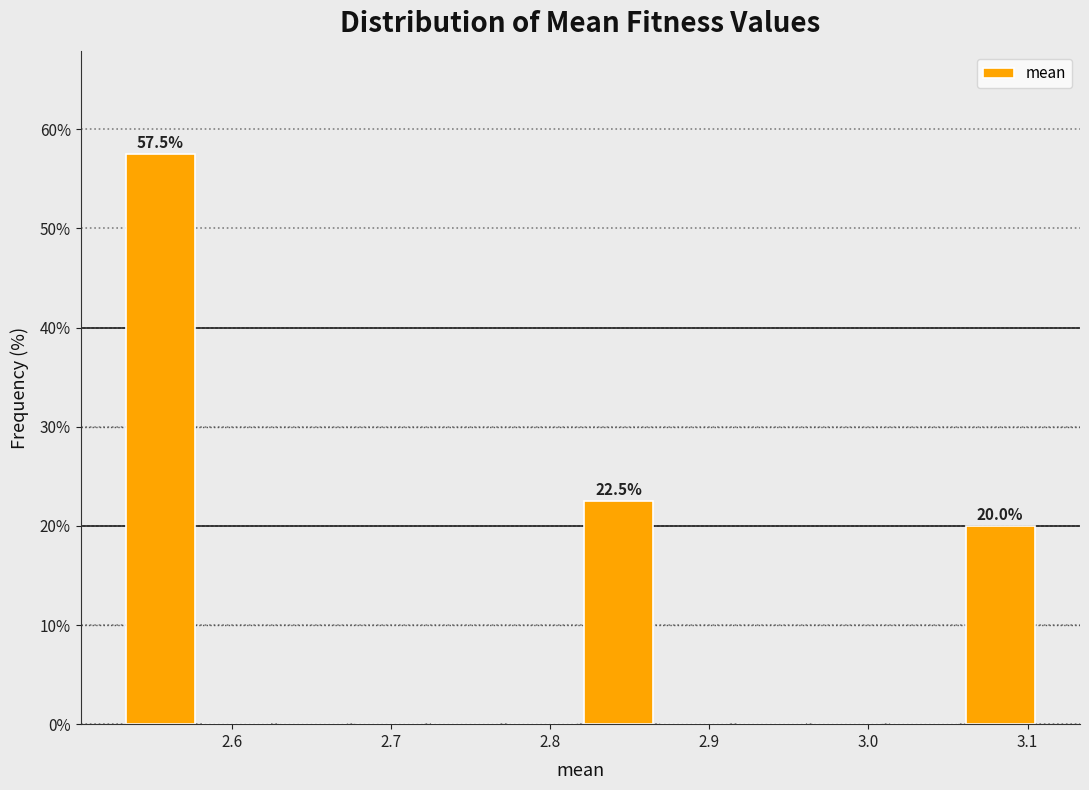

Over which range of the x-axis is the bar tallest?

2.53 to 2.58